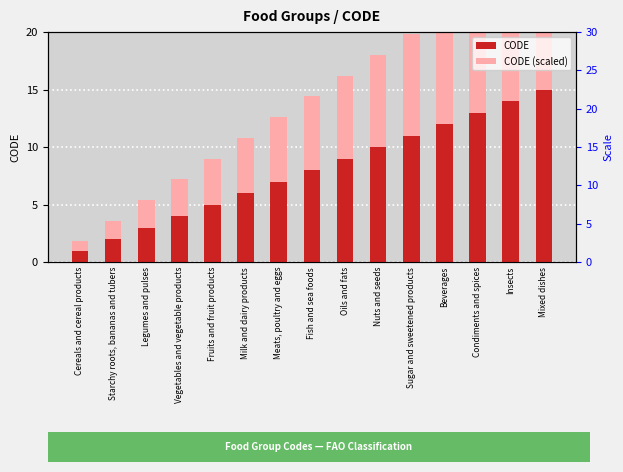

Which category has the highest value in the CODE series?

Mixed dishes